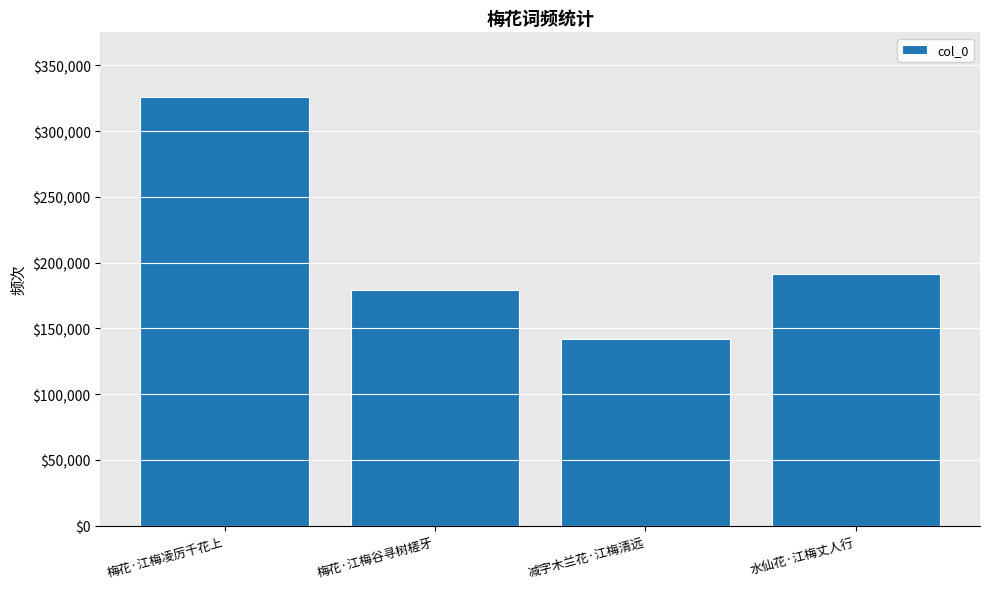

True or false: the data shows 131827 at 水仙花·江梅丈人行.

False